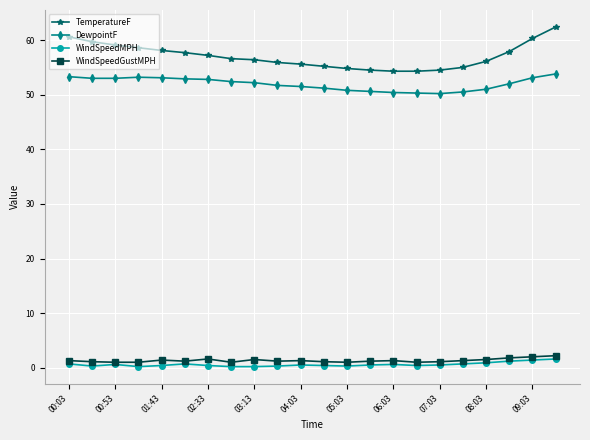

Which series has the largest total across all categories?

TemperatureF